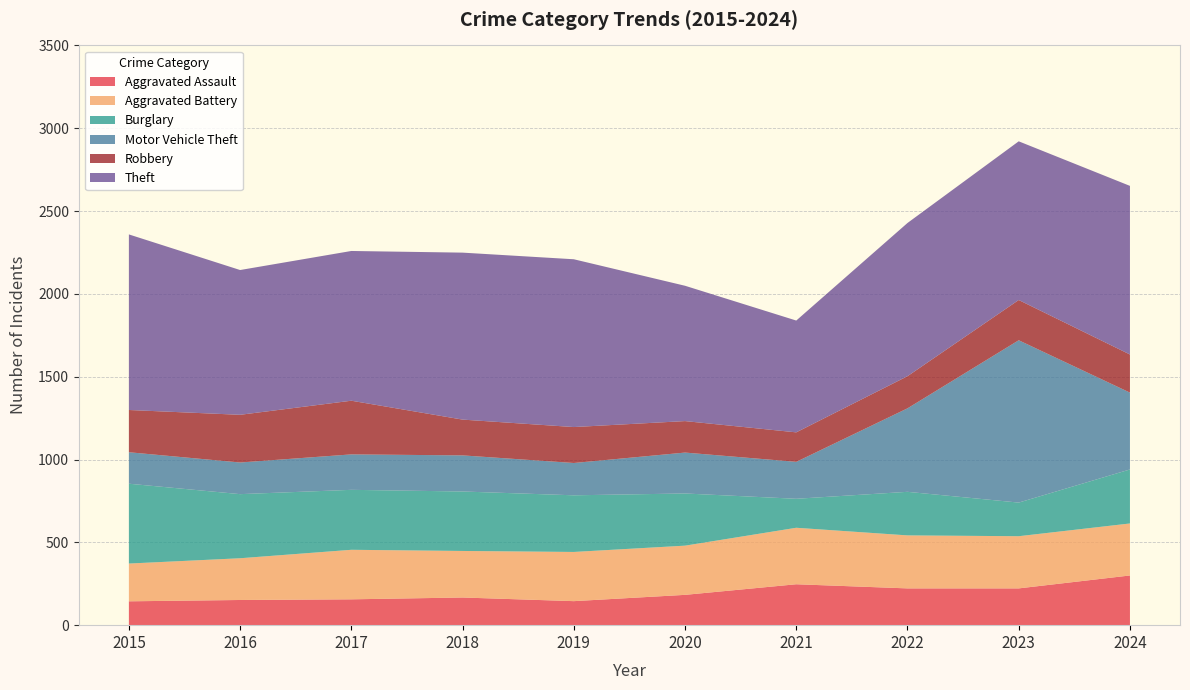

Reading right to left, transcribe all the data shown in this chart.

Aggravated Assault: 2024=300	2023=222	2022=222	2021=247	2020=183	2019=145	2018=167	2017=156	2016=152	2015=144
Aggravated Battery: 2024=314	2023=315	2022=320	2021=341	2020=297	2019=297	2018=281	2017=299	2016=252	2015=228
Burglary: 2024=326	2023=203	2022=263	2021=175	2020=315	2019=342	2018=359	2017=362	2016=387	2015=482
Motor Vehicle Theft: 2024=464	2023=980	2022=504	2021=223	2020=247	2019=195	2018=218	2017=214	2016=191	2015=190
Robbery: 2024=230	2023=243	2022=194	2021=178	2020=190	2019=217	2018=216	2017=324	2016=288	2015=255
Theft: 2024=1018	2023=958	2022=925	2021=675	2020=817	2019=1013	2018=1008	2017=904	2016=874	2015=1060